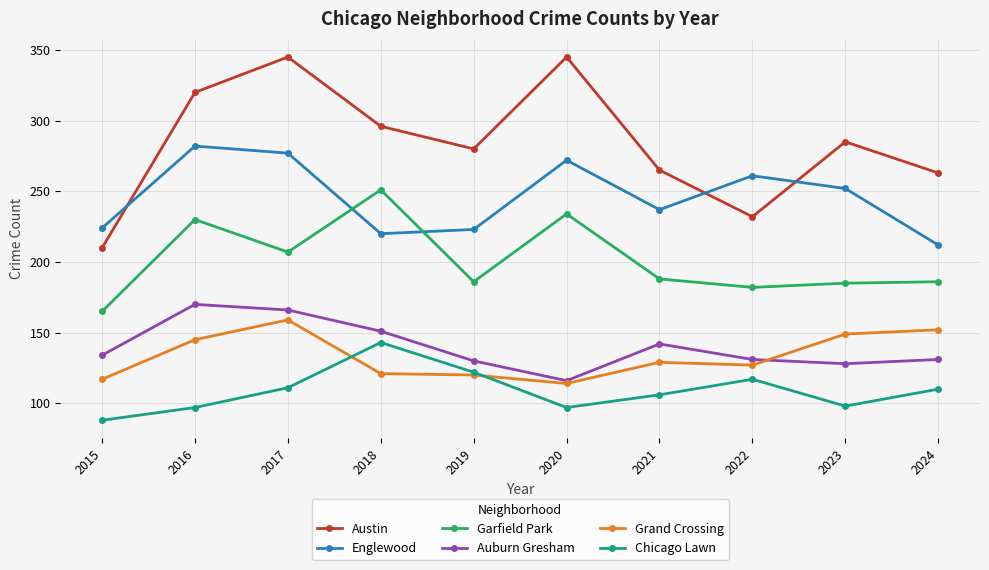

True or false: Englewood and Austin intersect in this chart.

True